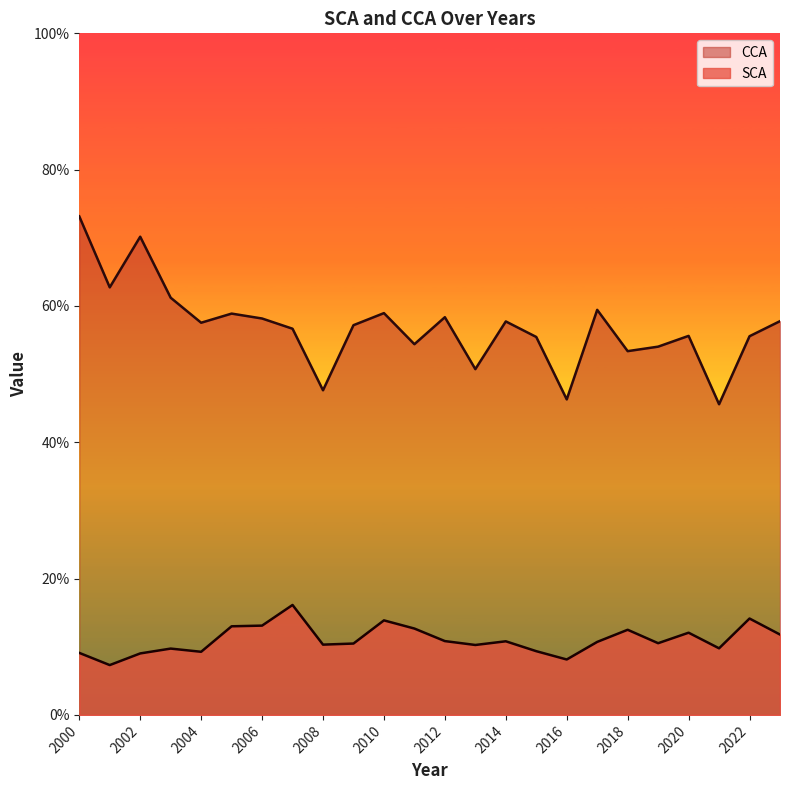

True or false: CCA has a value of 21.7 at 2008.

False